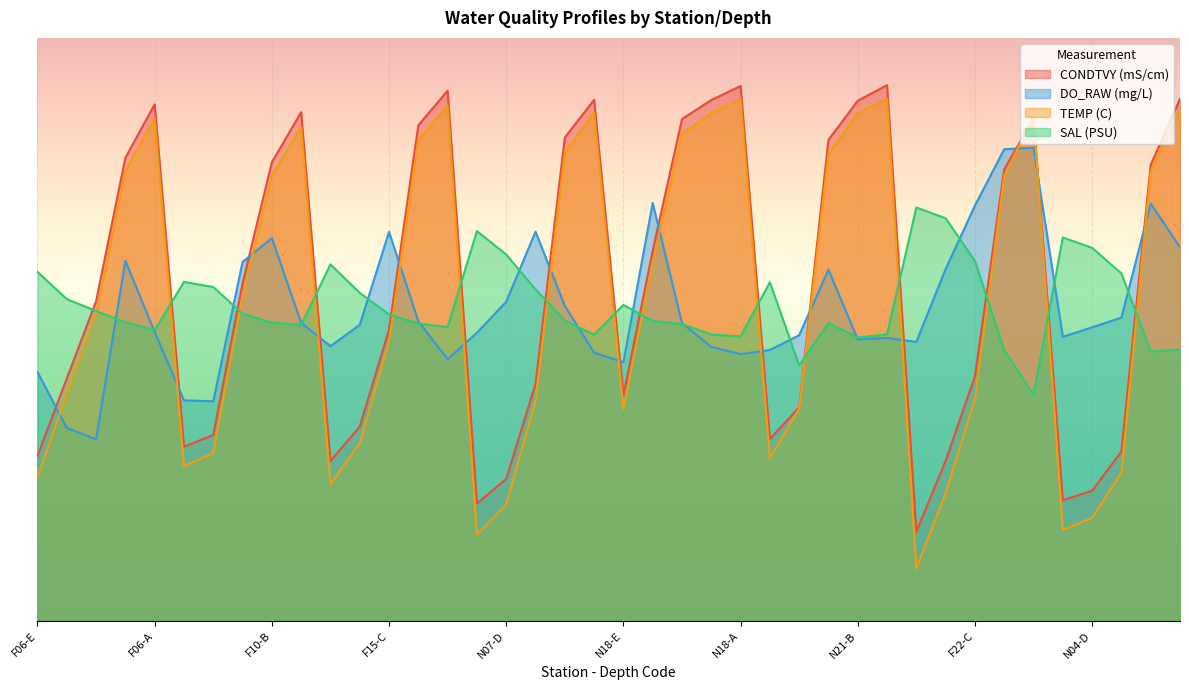

How many data points in CONDTVY (mS/cm) are less than 23?

20